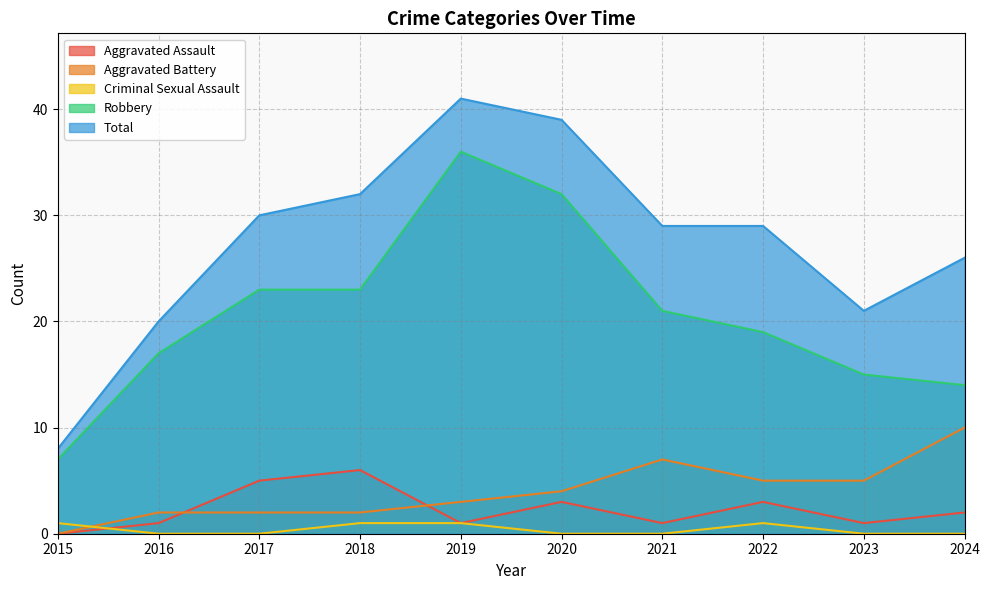

How many values in the Aggravated Battery series are below 4?

5